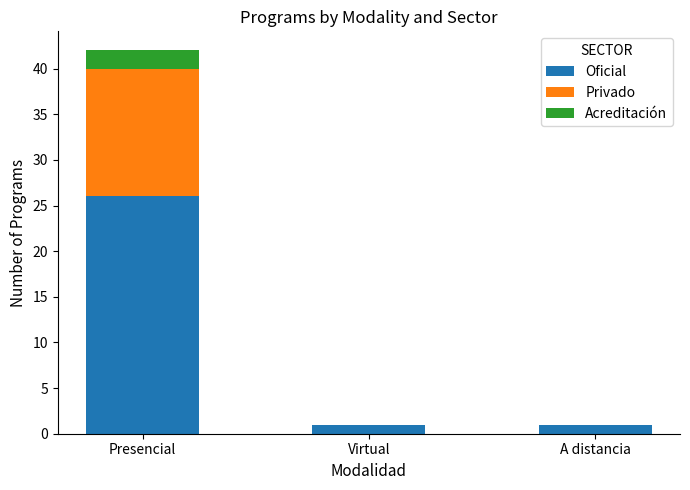

The value of Oficial at Virtual is 1. True or false?

True